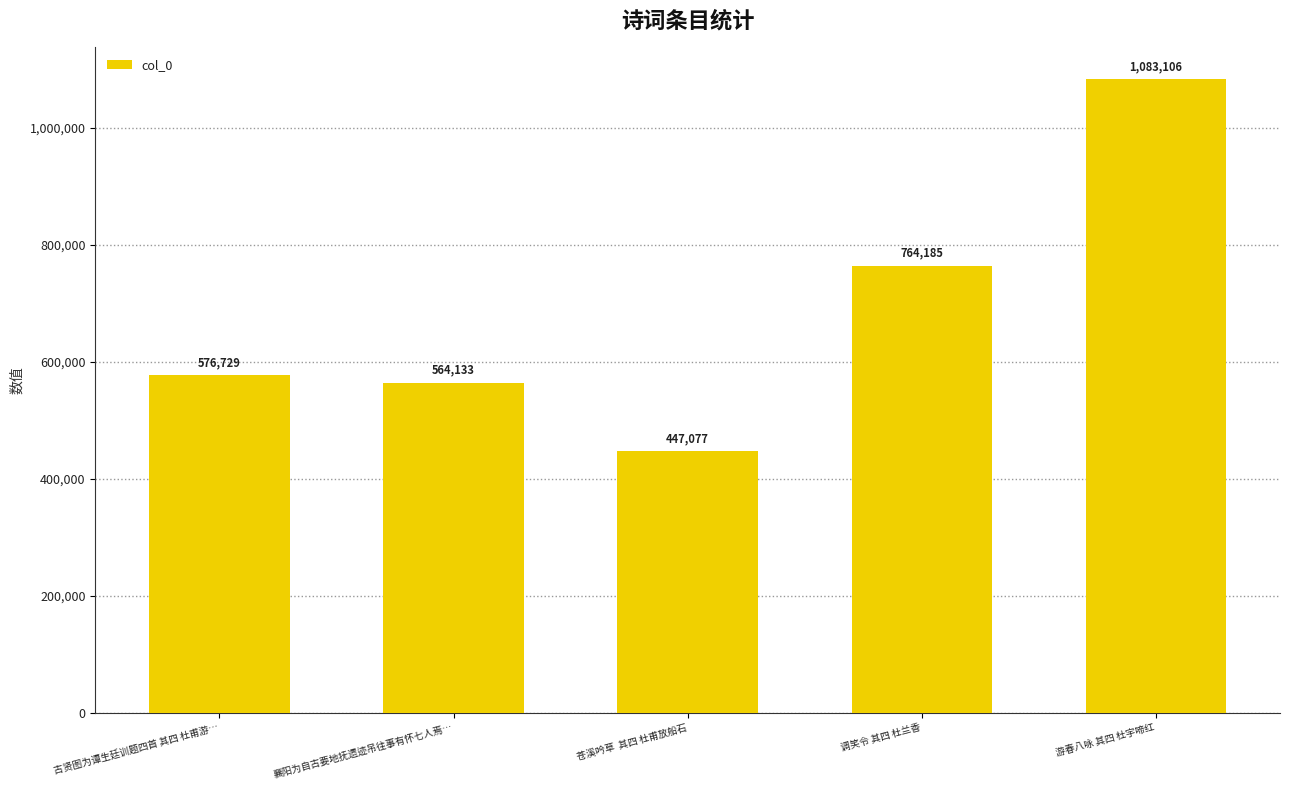

What value does the data have at 游春八咏 其四 杜宇啼红, to the nearest 10?

1083110